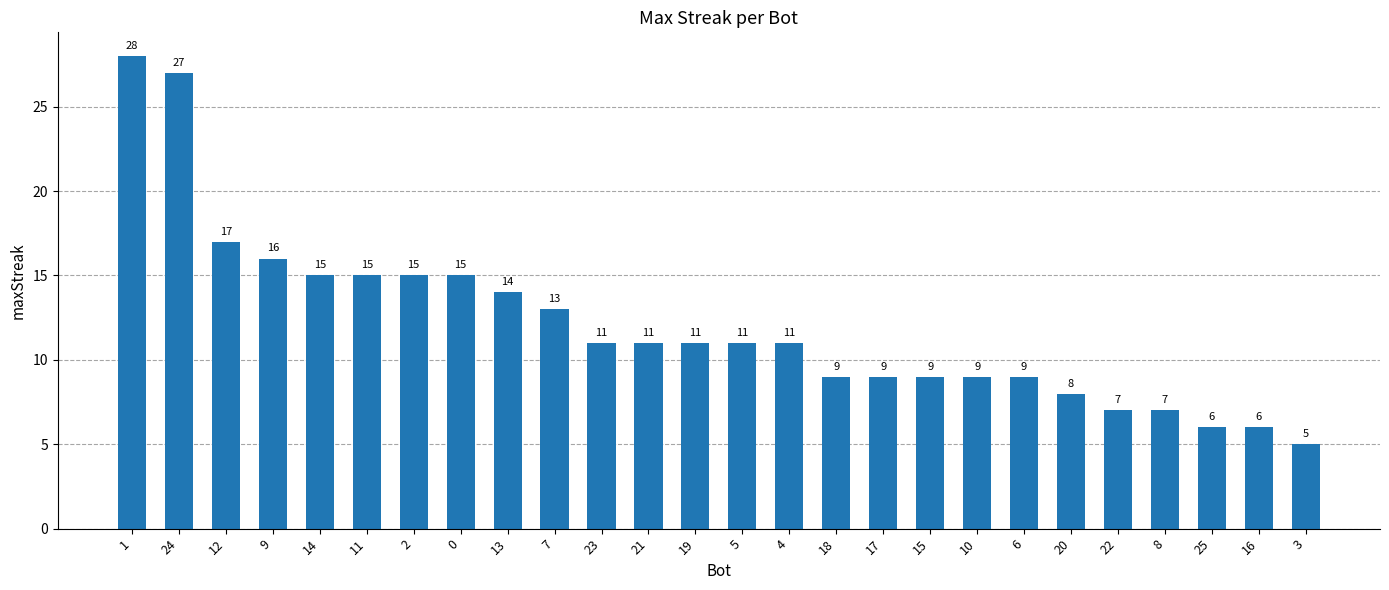

How many categories are shown in the chart?

26